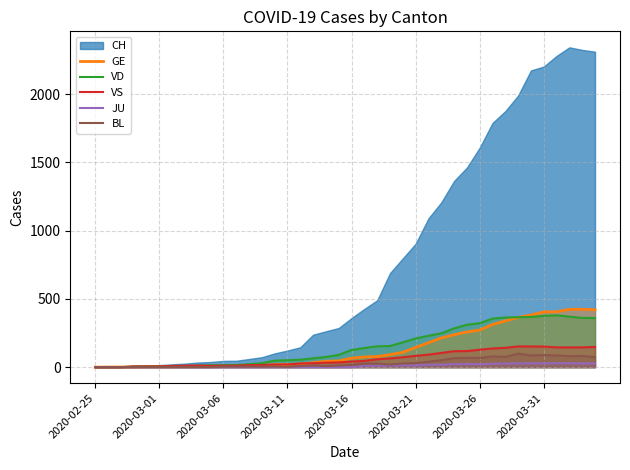

True or false: VS and BL intersect in this chart.

False